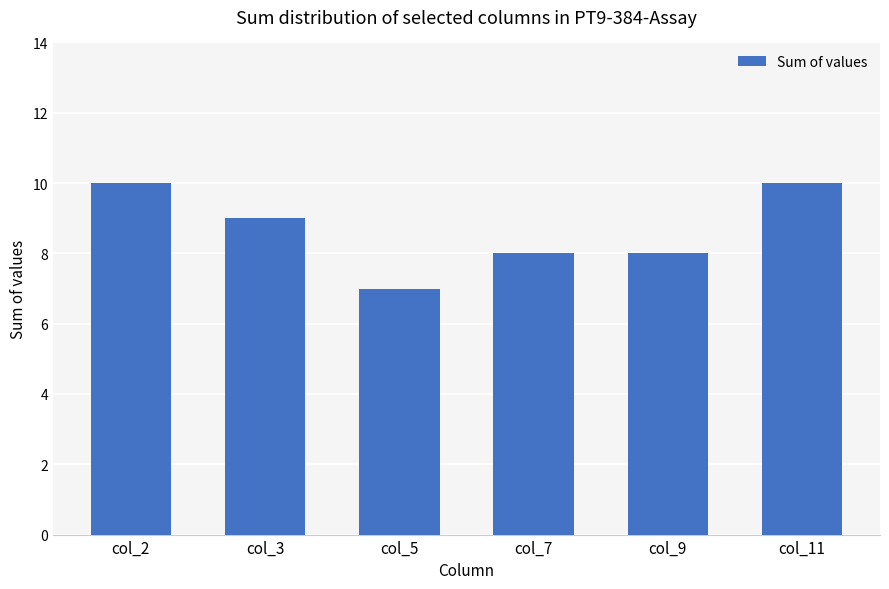

Which category has the lowest value across all series?

col_5